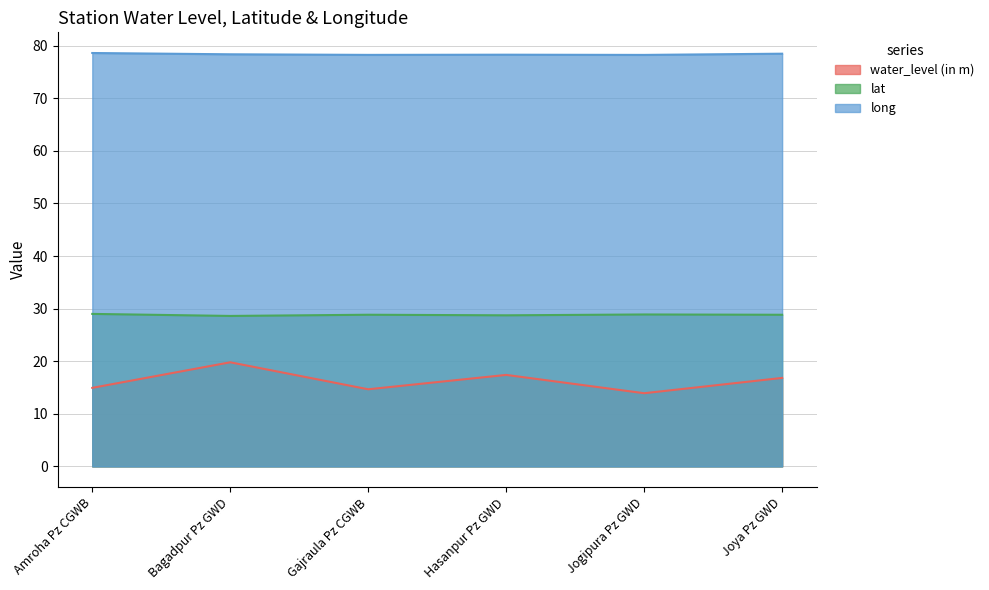

What is the label of the 1st point from the right?

Joya Pz GWD